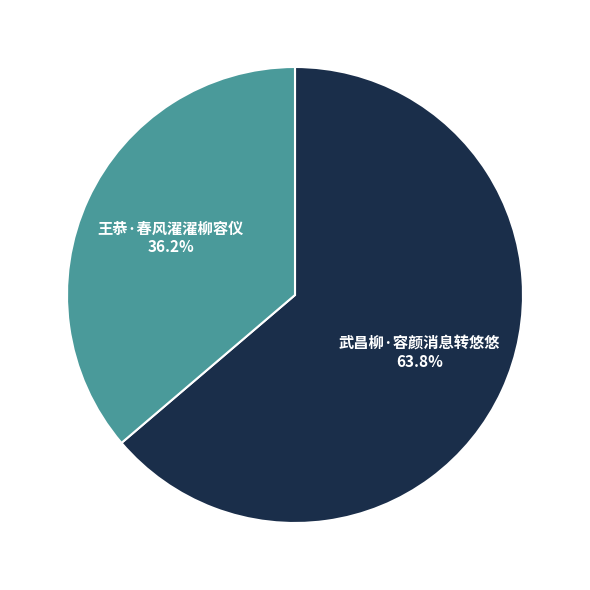

Is 王恭·春风濯濯柳容仪 the majority of the pie?

No